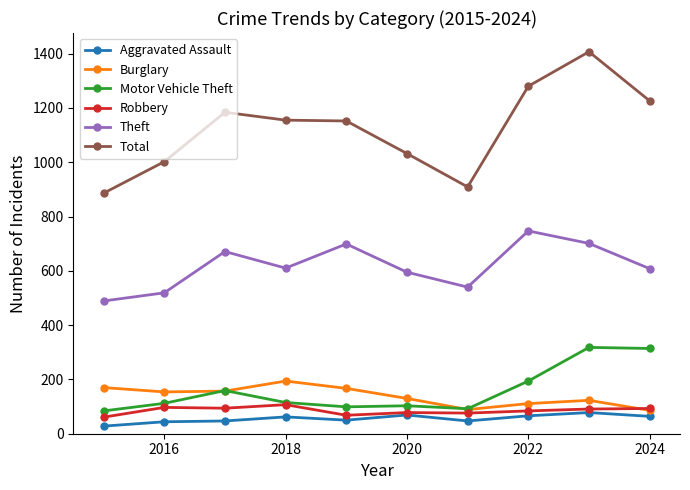

Which series has the largest total across all categories?

Total